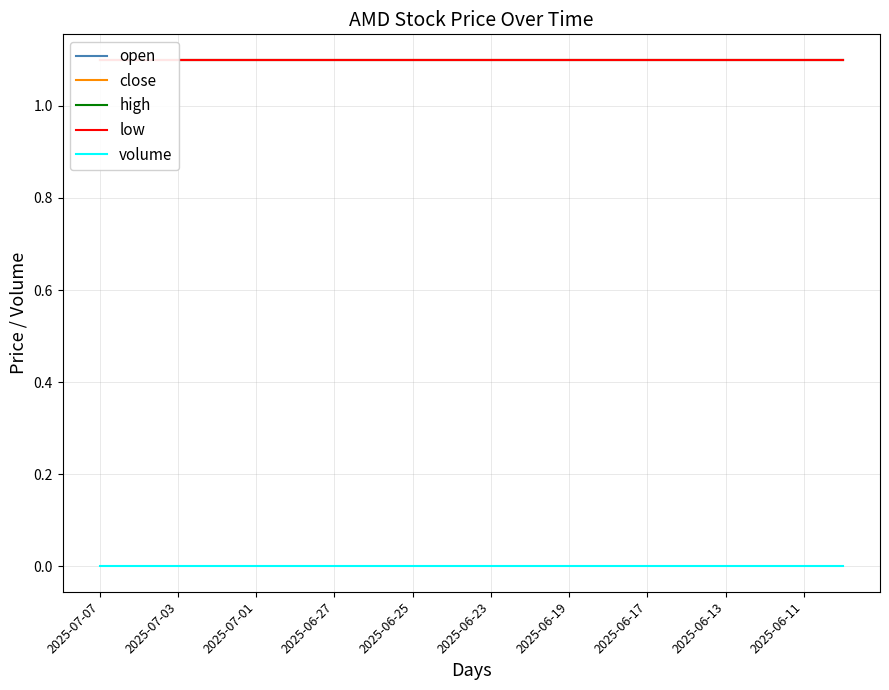

The value of close at 17 is 0.4. True or false?

False